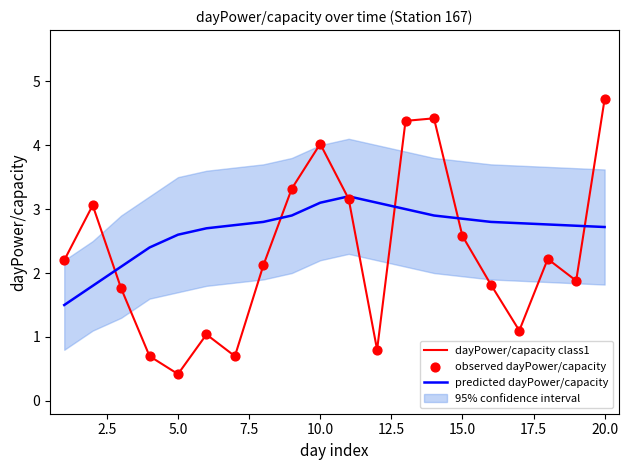

Which series has the largest total across all categories?

predicted dayPower/capacity